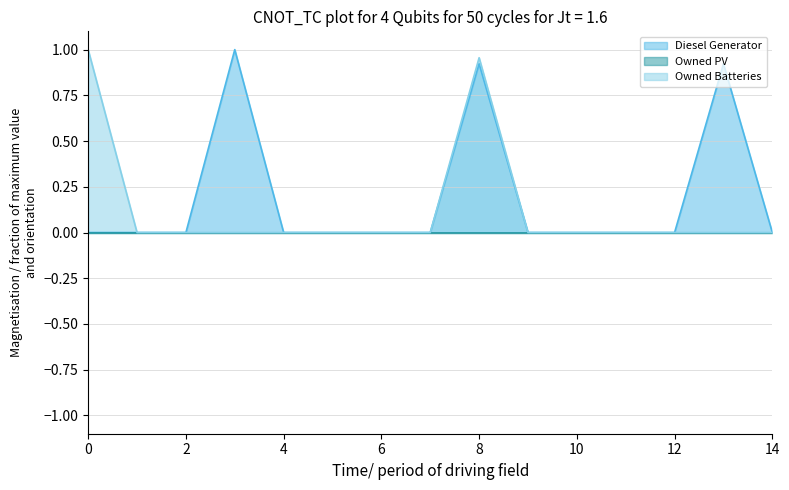

The value of Owned Batteries at 5 is 0.3. True or false?

False